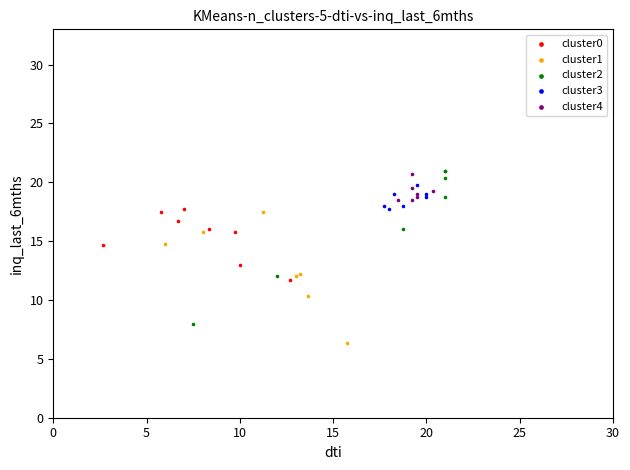

Which series has the largest Y range (max minus min)?

cluster2